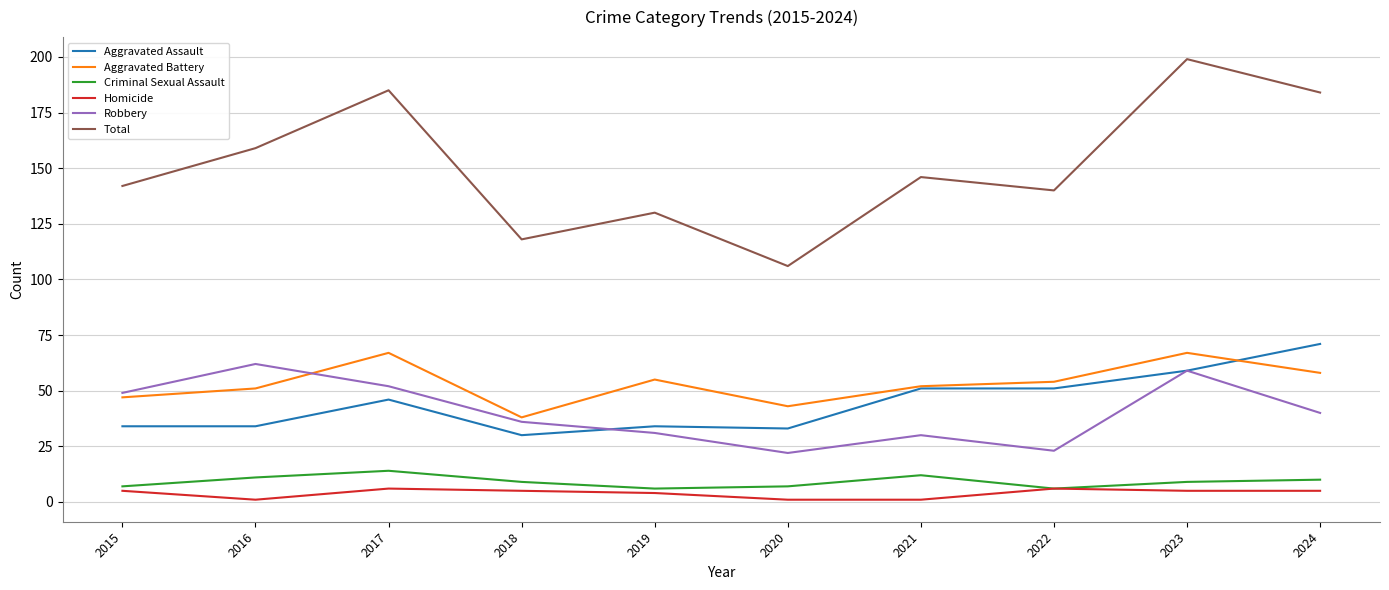

What is the minimum value shown in the chart?

1